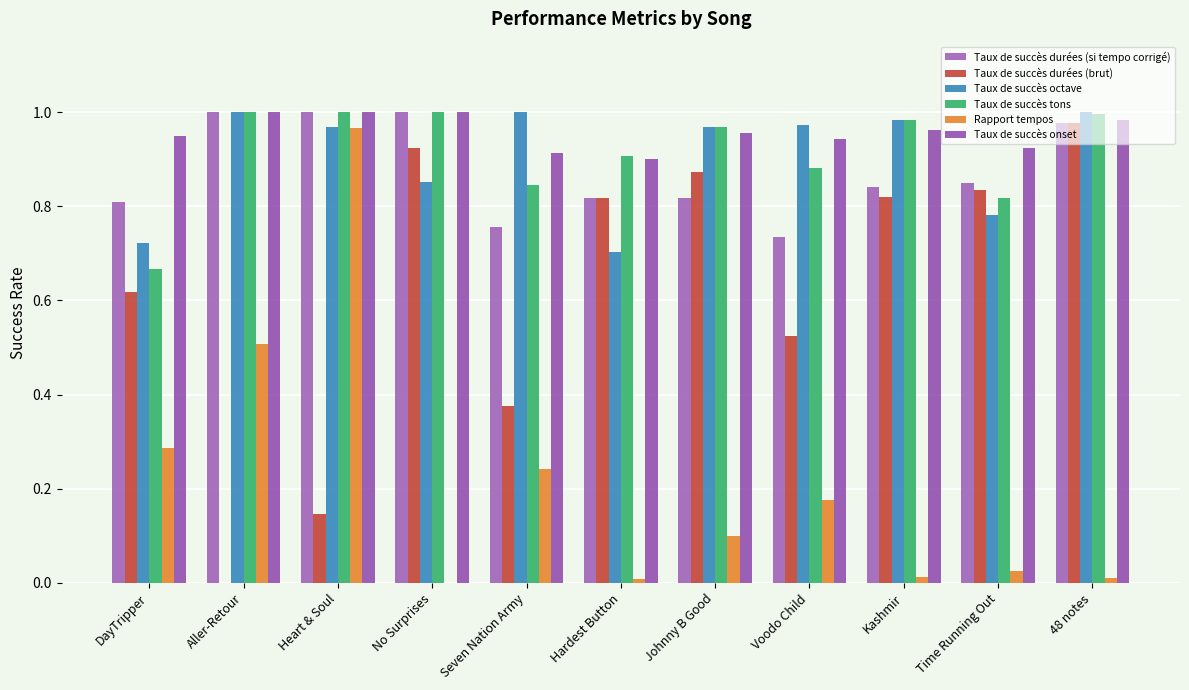

What are all the series names shown in the legend?

Taux de succès durées (si tempo corrigé), Taux de succès durées (brut), Taux de succès octave, Taux de succès tons, Rapport tempos, Taux de succès onset